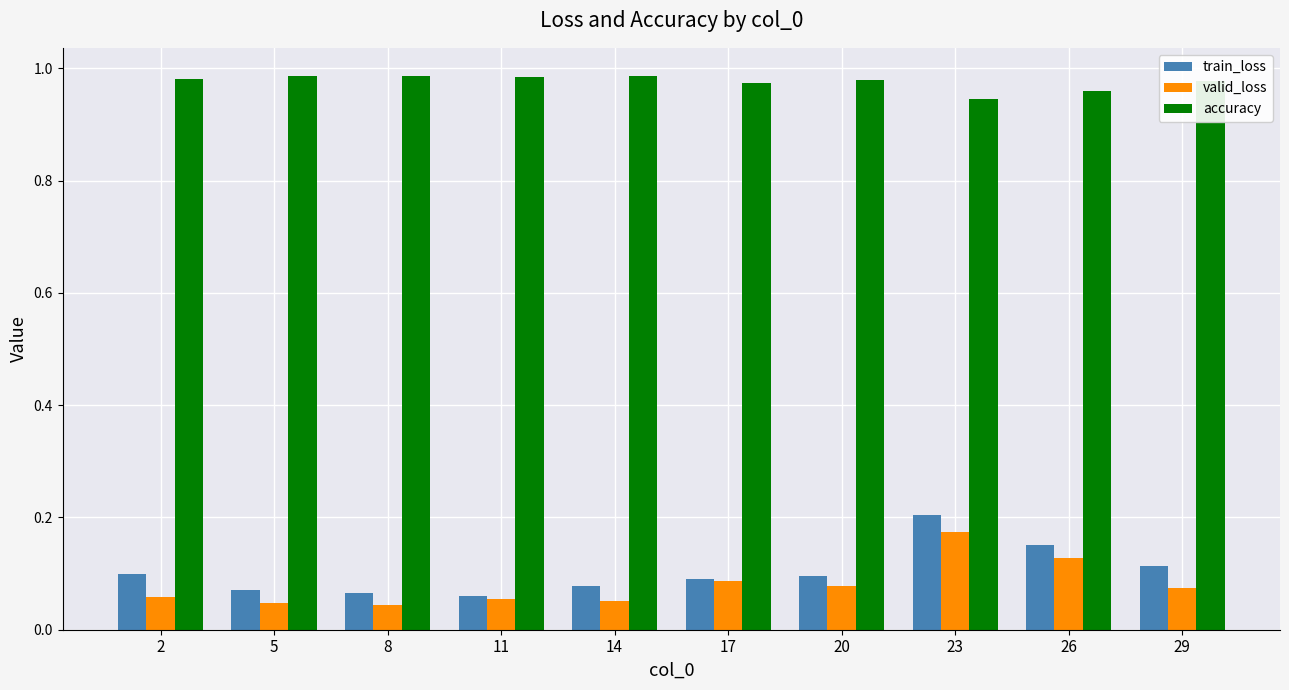

At which category is the sum across all series the highest?

23